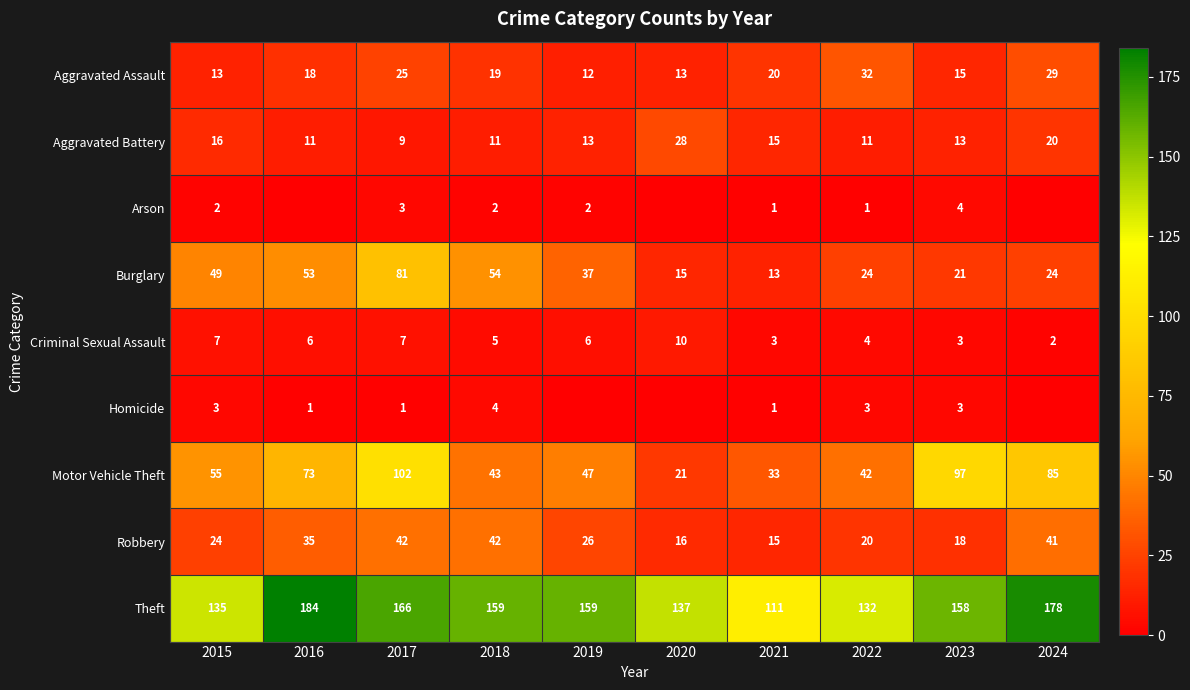

At which label does Aggravated Assault reach its minimum?

2019